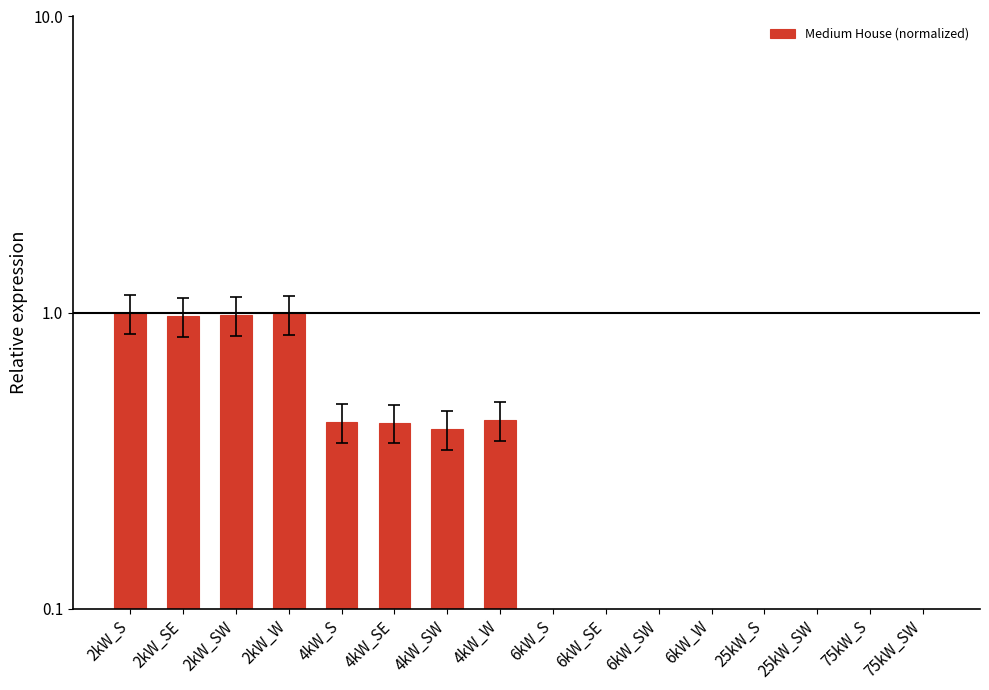

What position from the left is 4kW_SE?

6